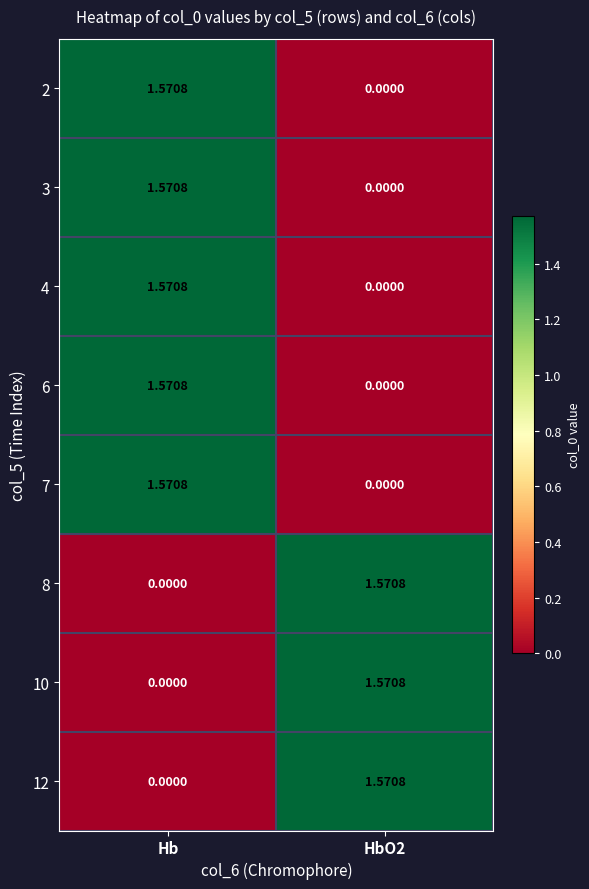

Which category has the highest value in the 4 series?

Hb